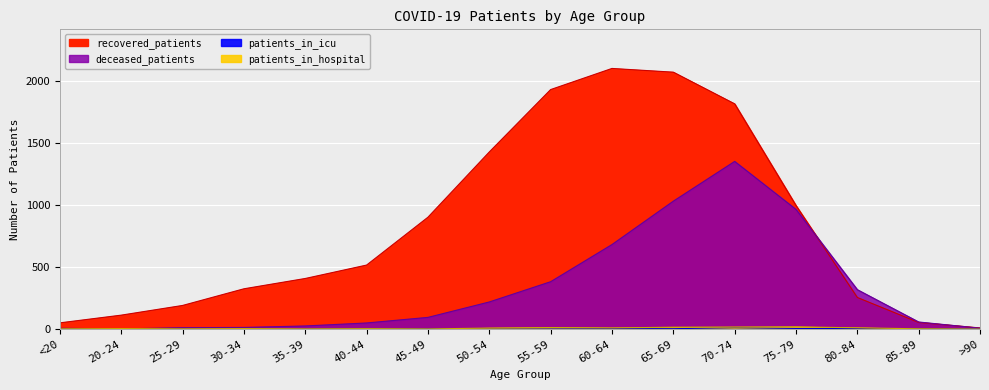

Which series has the largest total across all categories?

recovered_patients